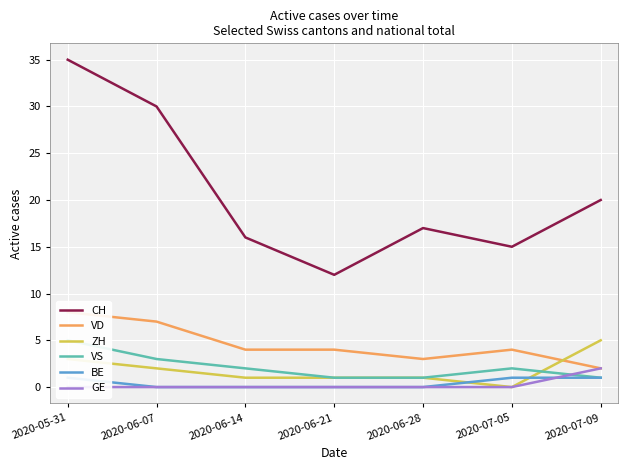

Which category has the highest value in the BE series?

2020-05-31